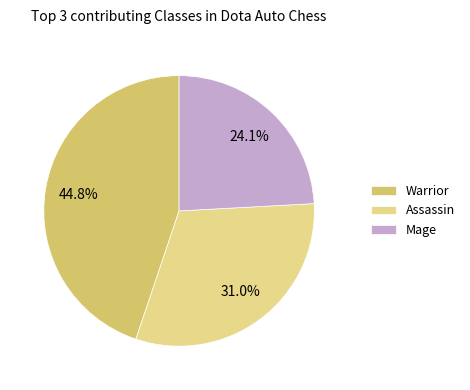

Which has a higher value, Warrior or Assassin?

Warrior